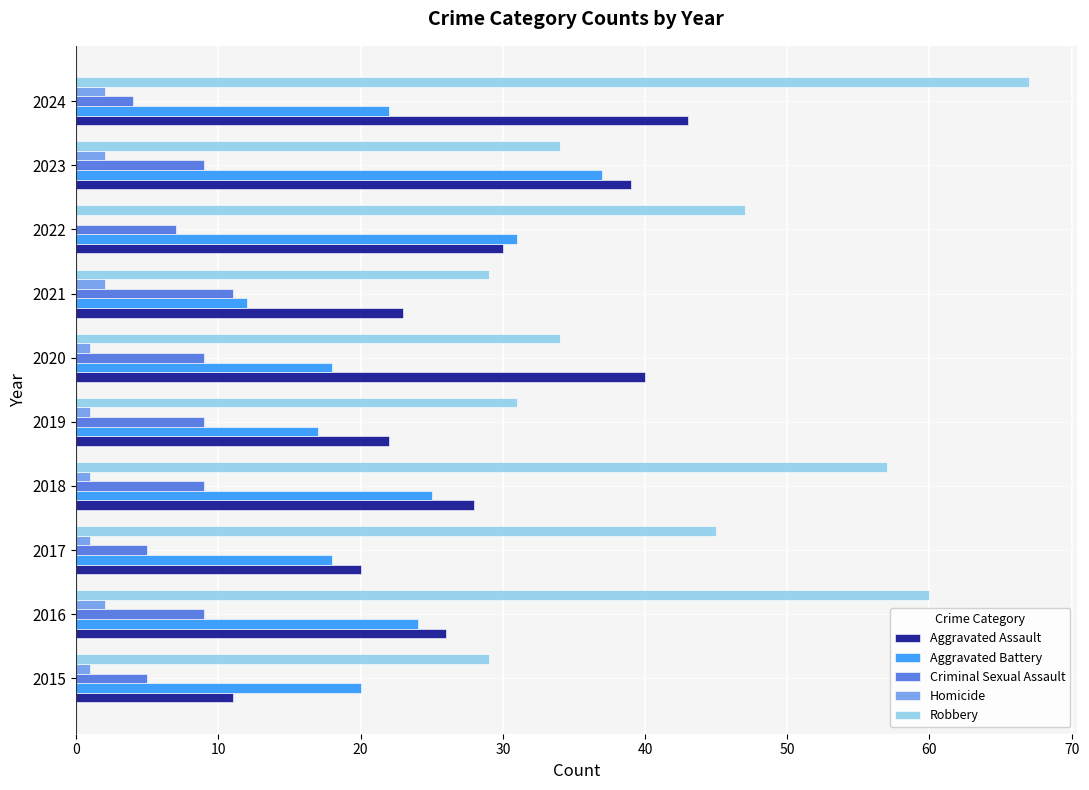

The value of Aggravated Battery at 2021 is 18. True or false?

False